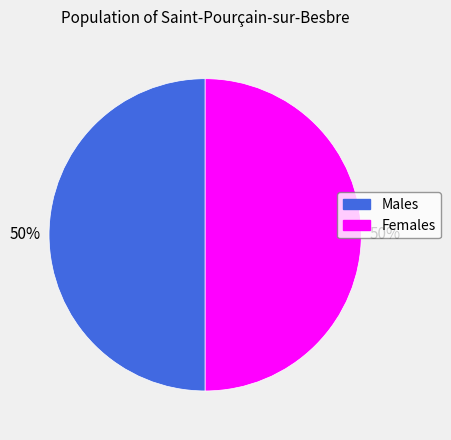

How many slices are in this pie chart?

2